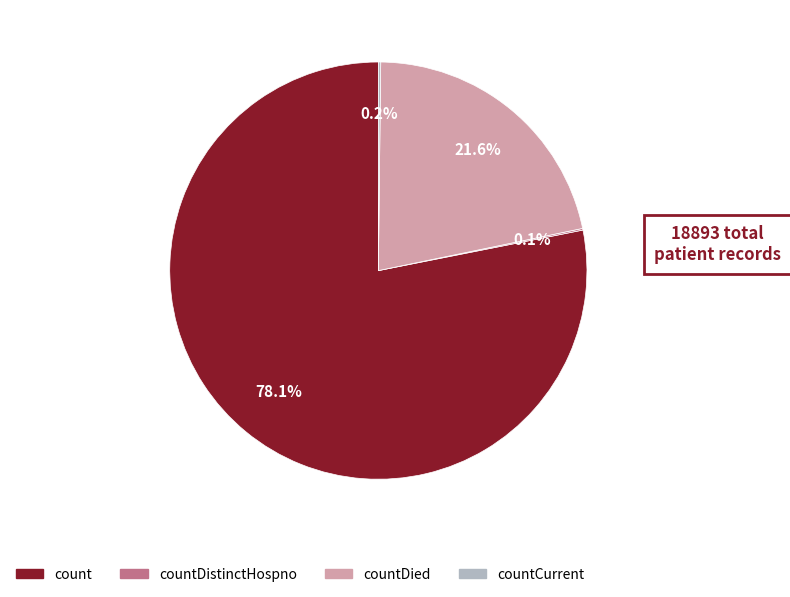

Is there any slice that represents more than half of the pie?

Yes